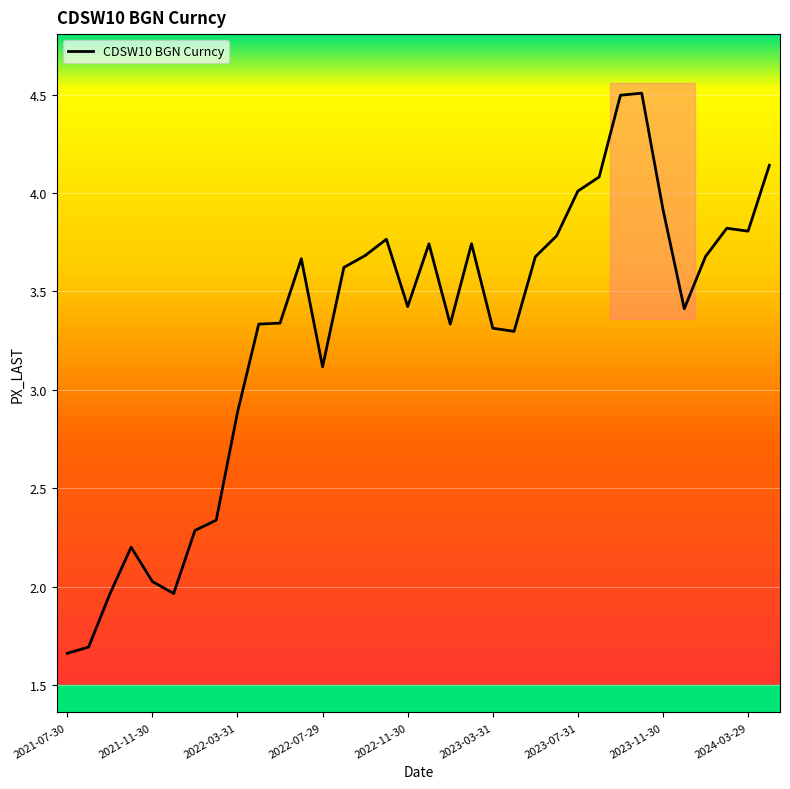

What is the difference between the maximum and minimum values?

2.8